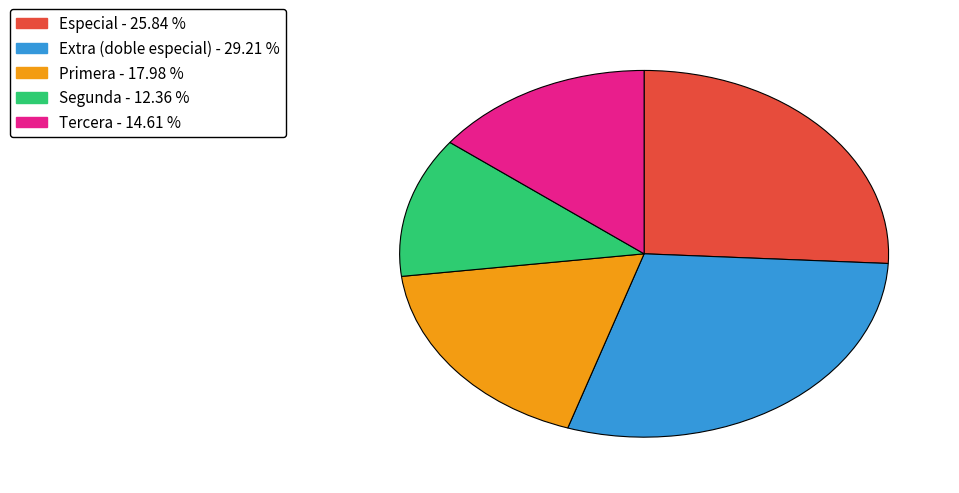

Is the sum of Extra (doble especial) and Segunda greater than half?

No